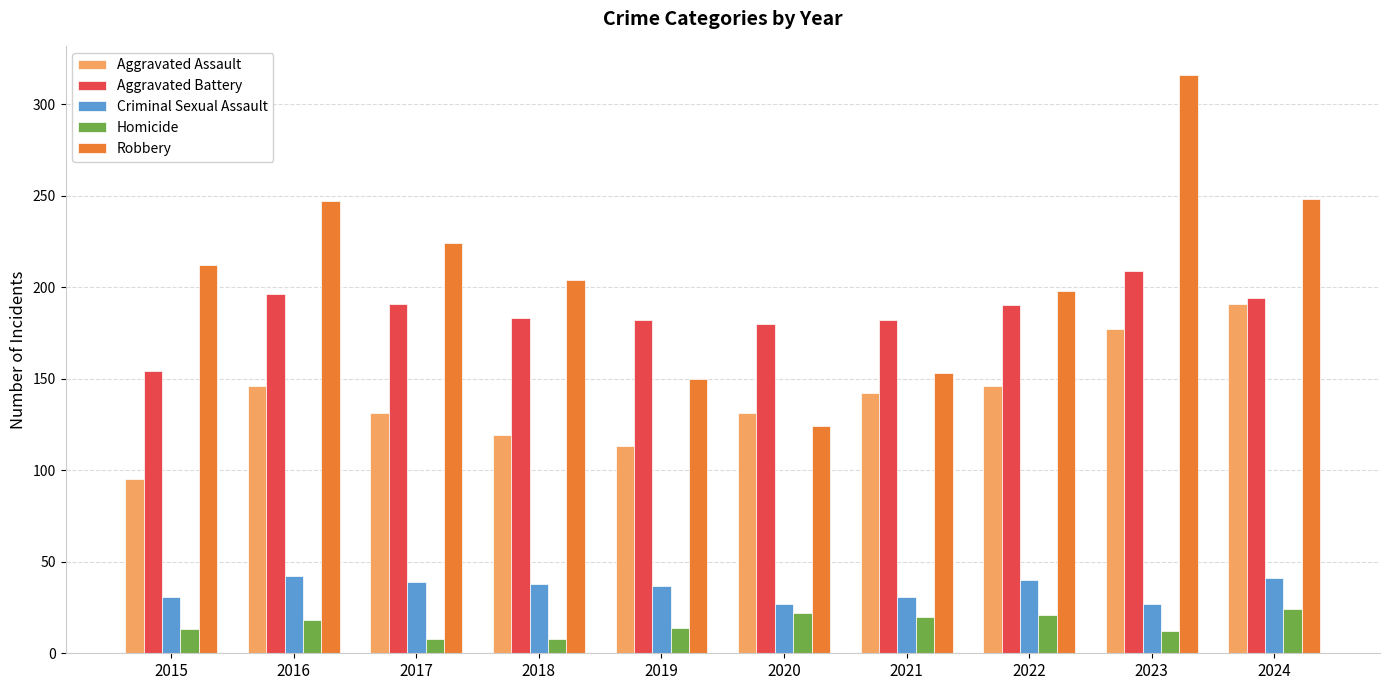

Which category has the highest value in the Robbery series?

2023